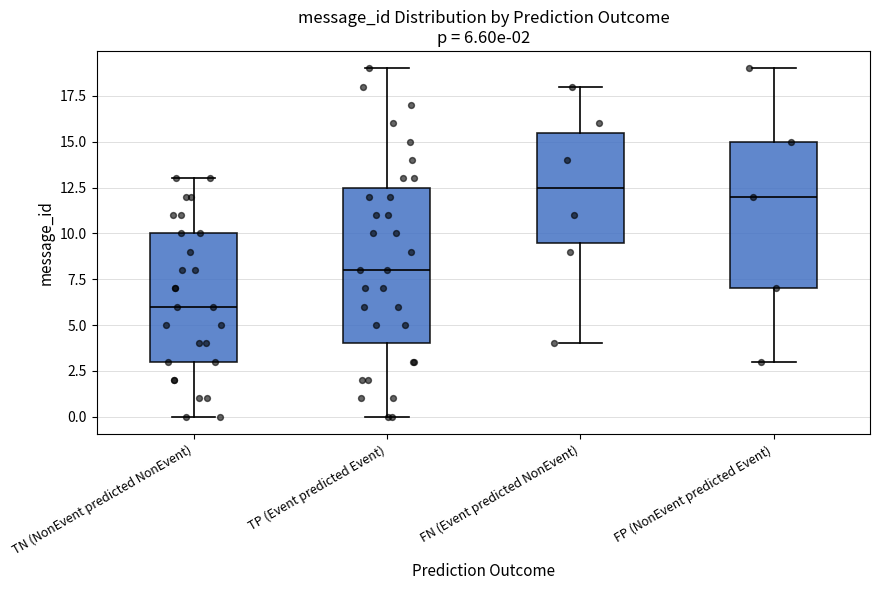

Comparing the boxes themselves (not the whiskers), which one is the tallest?

TP (Event predicted Event)